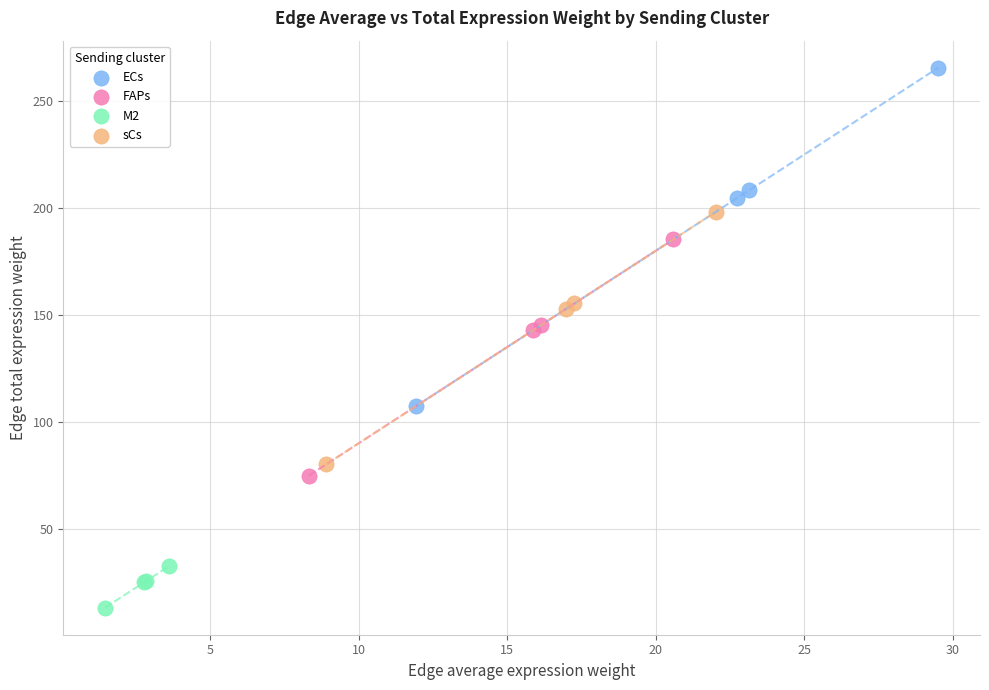

Which series has the largest Y range (max minus min)?

ECs